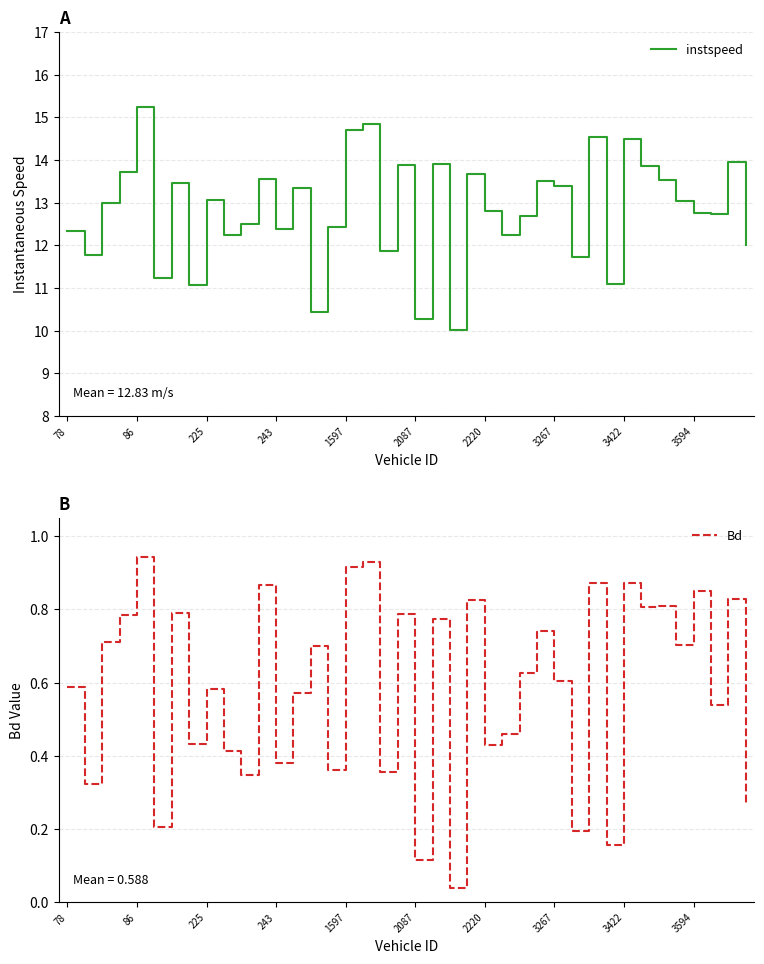

Which category has the highest value in the Bd series?

86